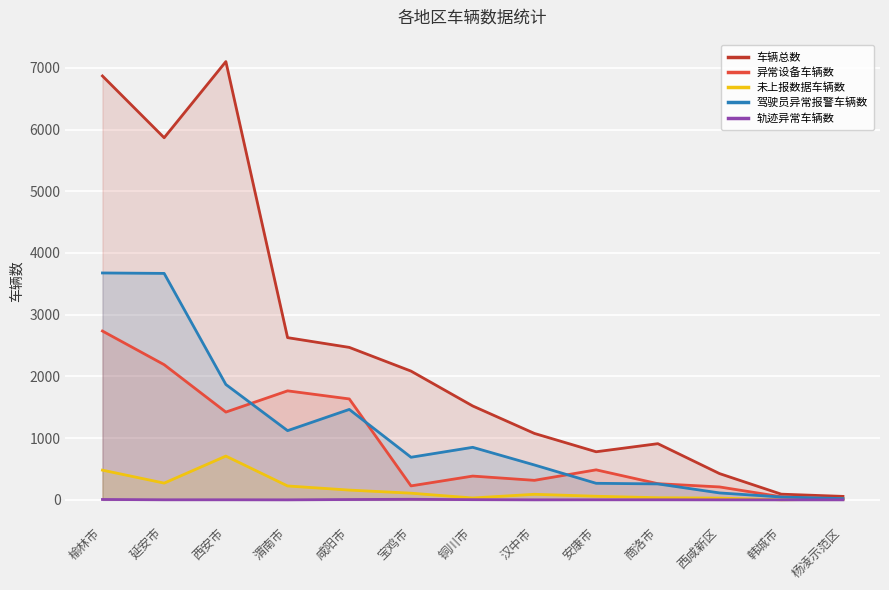

What is the sum of all 轨迹异常车辆数 values?

27